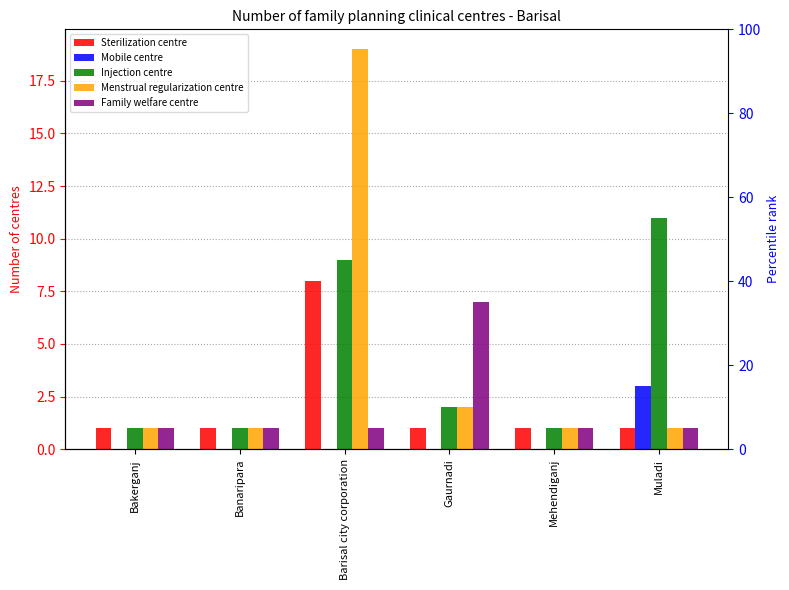

Is it true that Sterilization centre equals 1 at Banaripara?

True